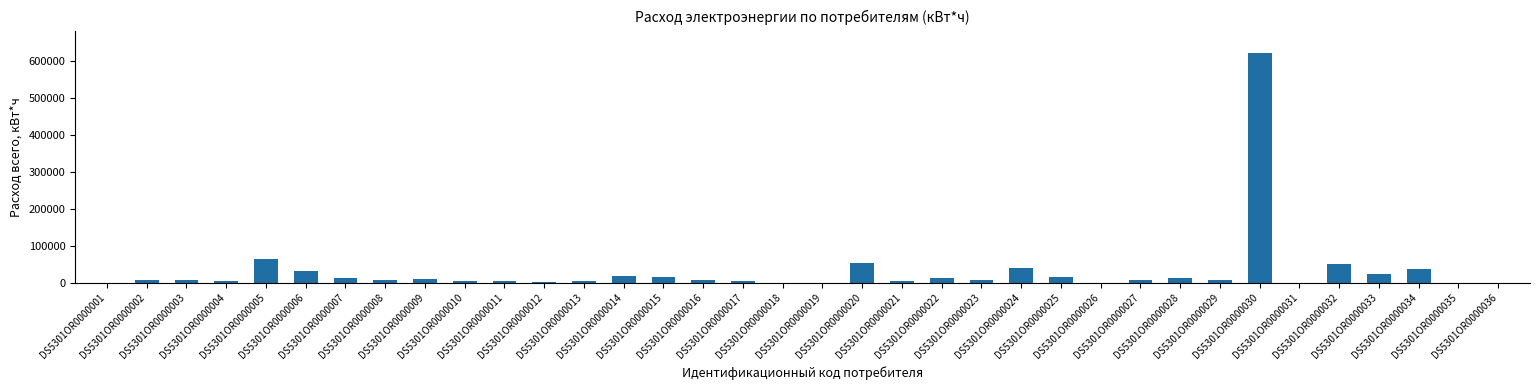

What is the maximum value shown in the chart?

620941